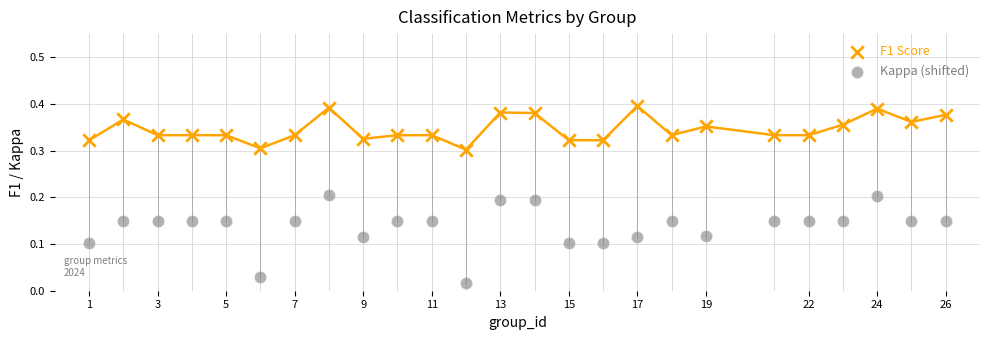

Which series reaches the maximum Y coordinate?

F1 Score